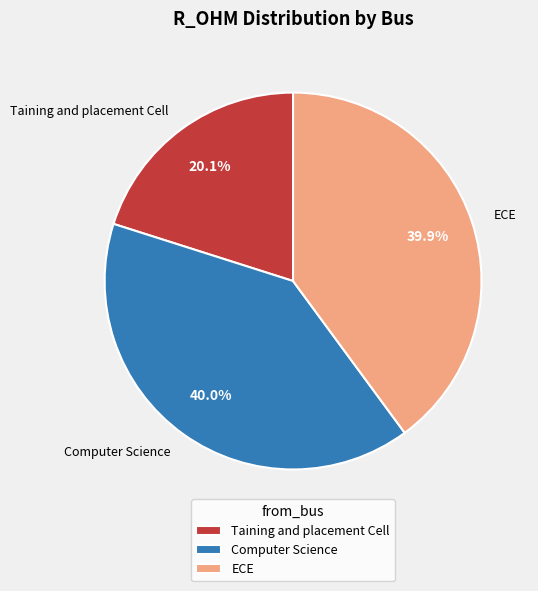

Is the sum of ECE and Computer Science greater than half?

Yes